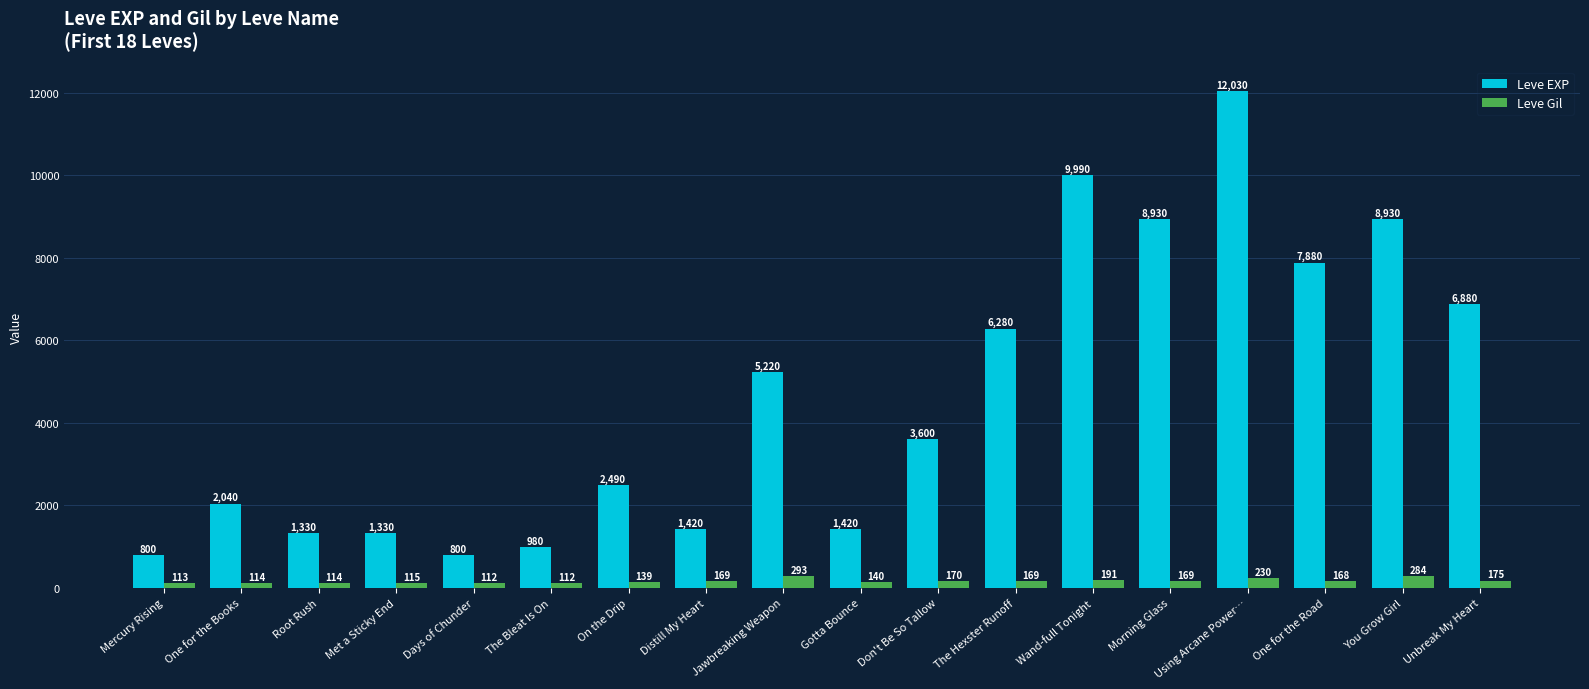

Is the value of Leve EXP at Don't Be So Tallow greater than the value of Leve Gil at On the Drip?

Yes